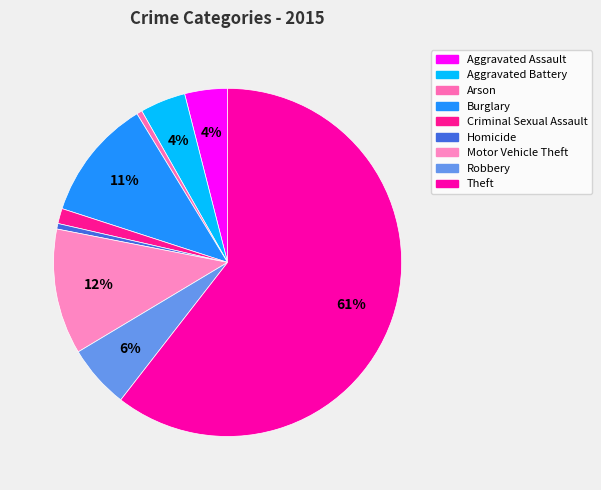

What percentage is NOT represented by Robbery?

94.1%